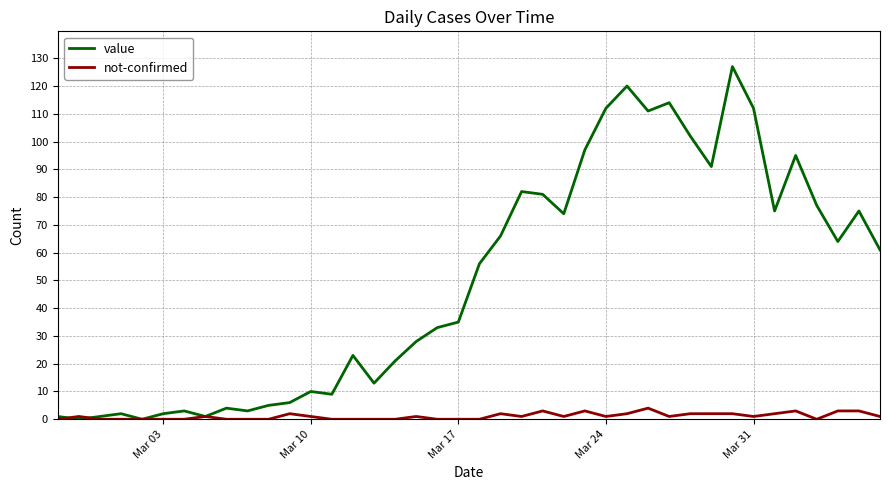

Rank the series by their maximum value, from lowest to highest.

not-confirmed, value